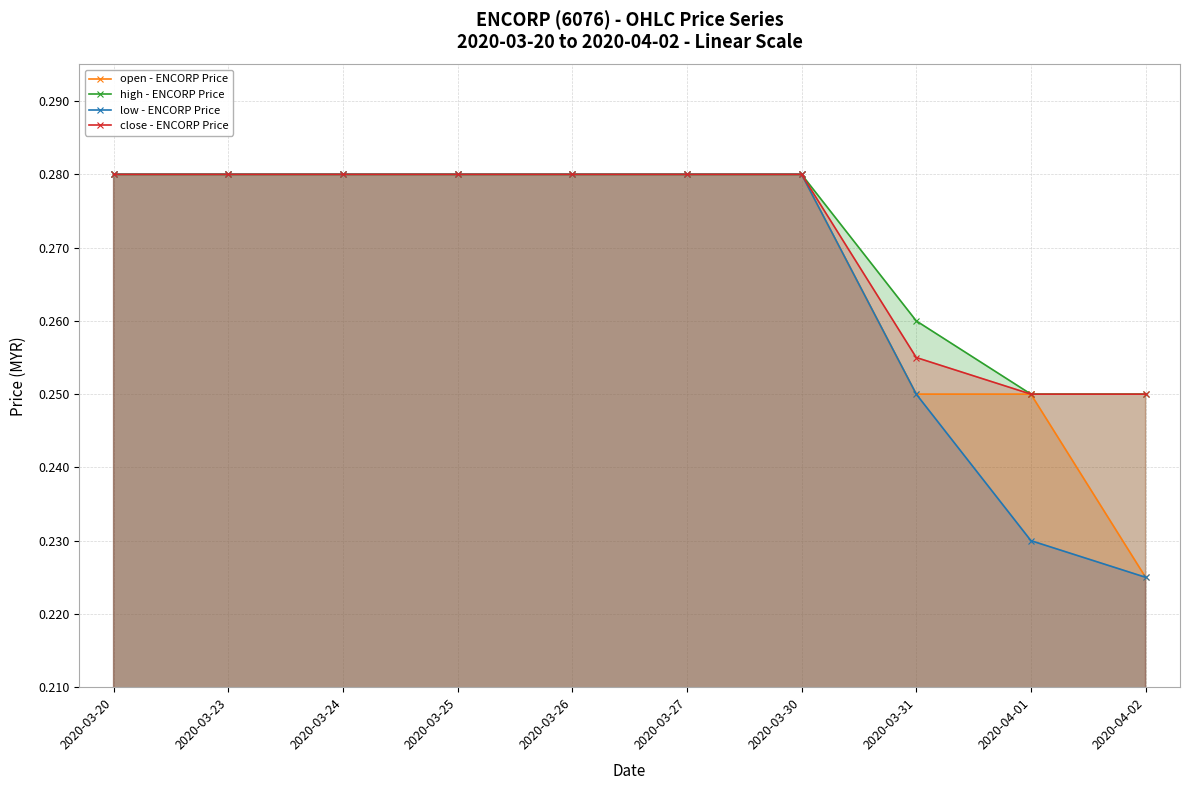

How many lines are shown in the chart?

4